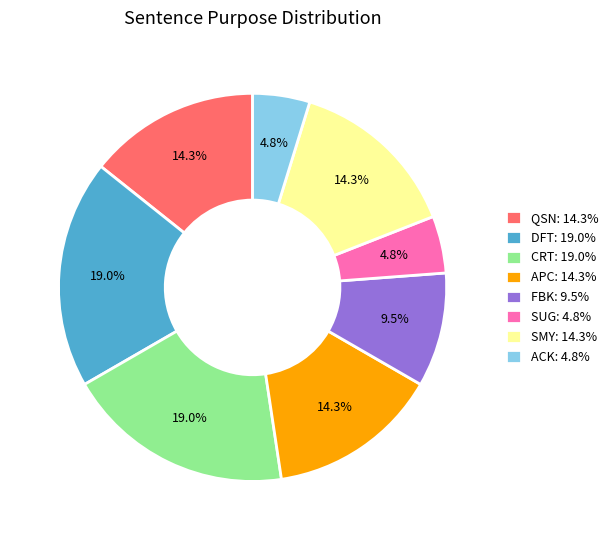

How many segments does this pie chart have?

8